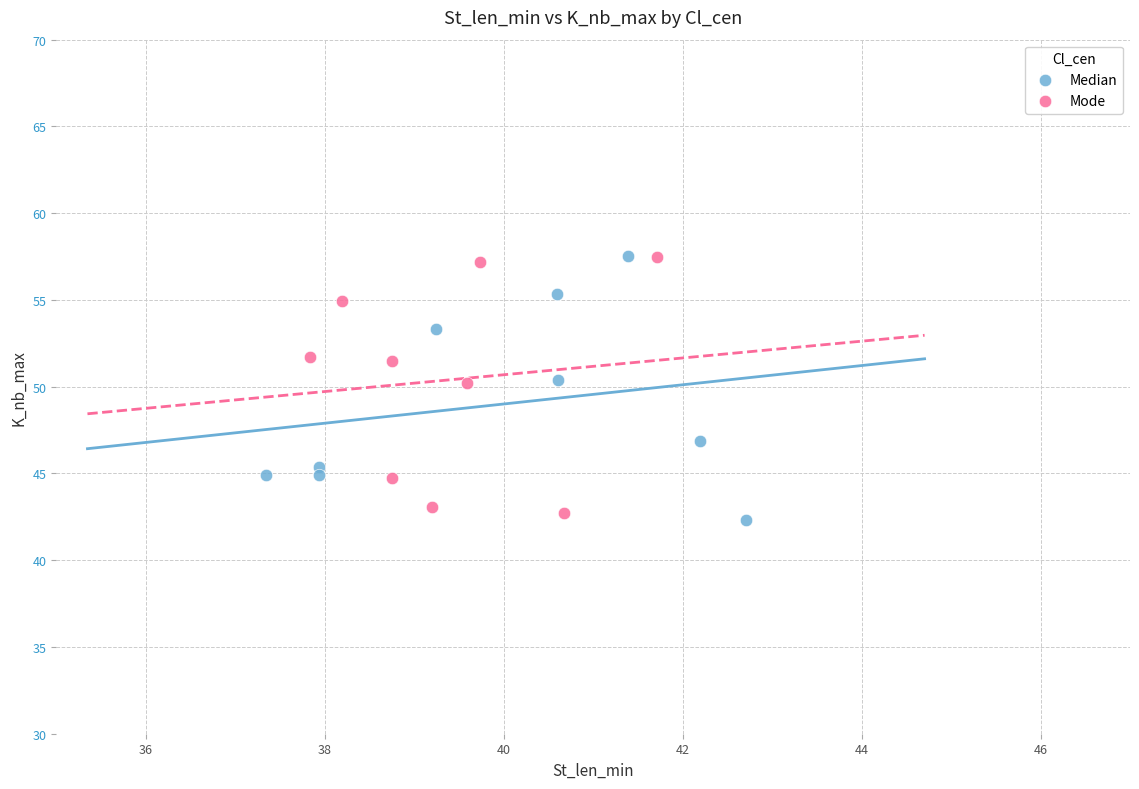

What are all the series names shown in the legend?

Median, Mode